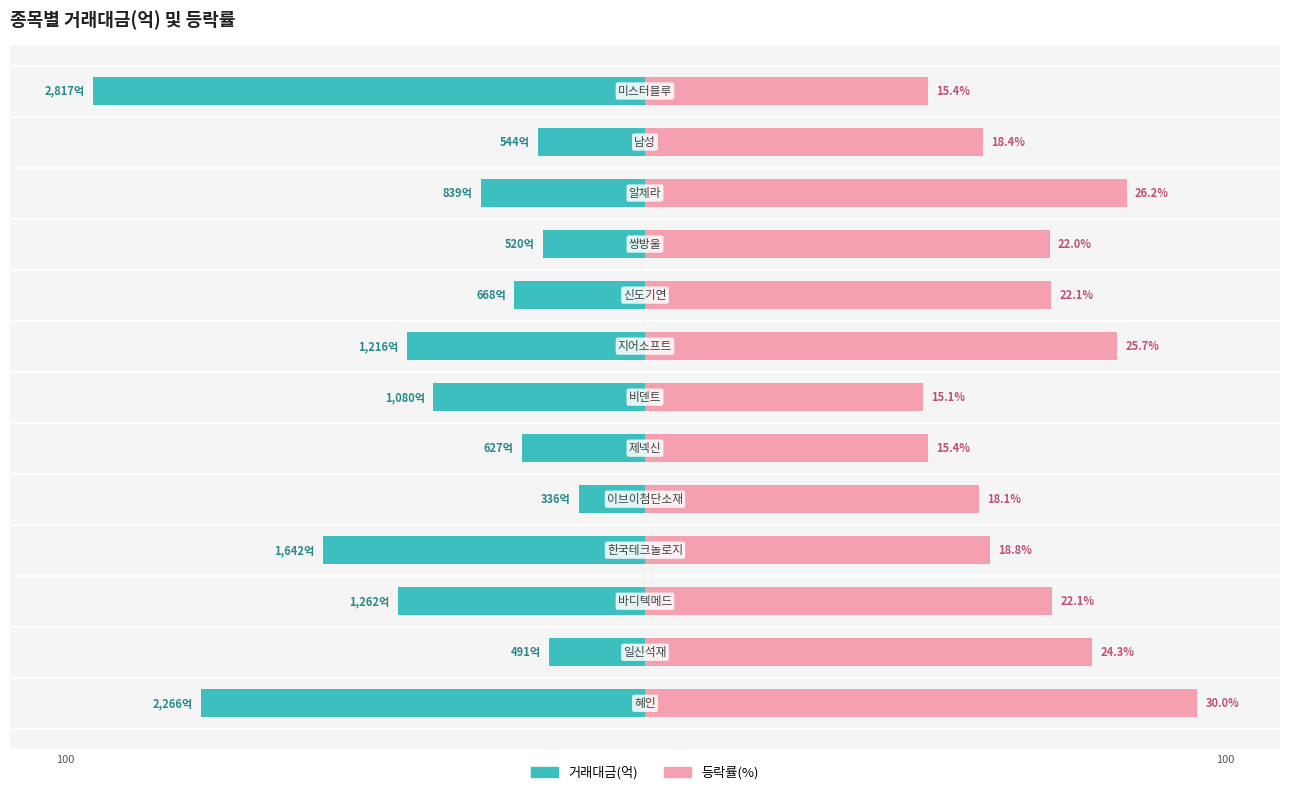

The 거래대금(억) series shows -27.5 at 11. True or false?

False